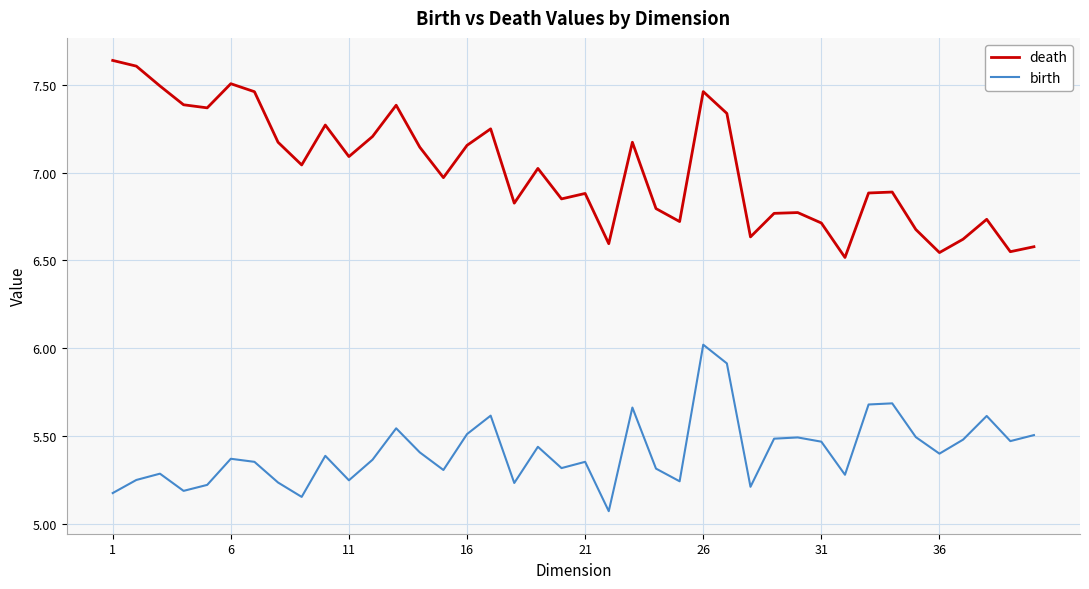

In birth, how many points are higher than both neighbors (excluding endpoints)?

12